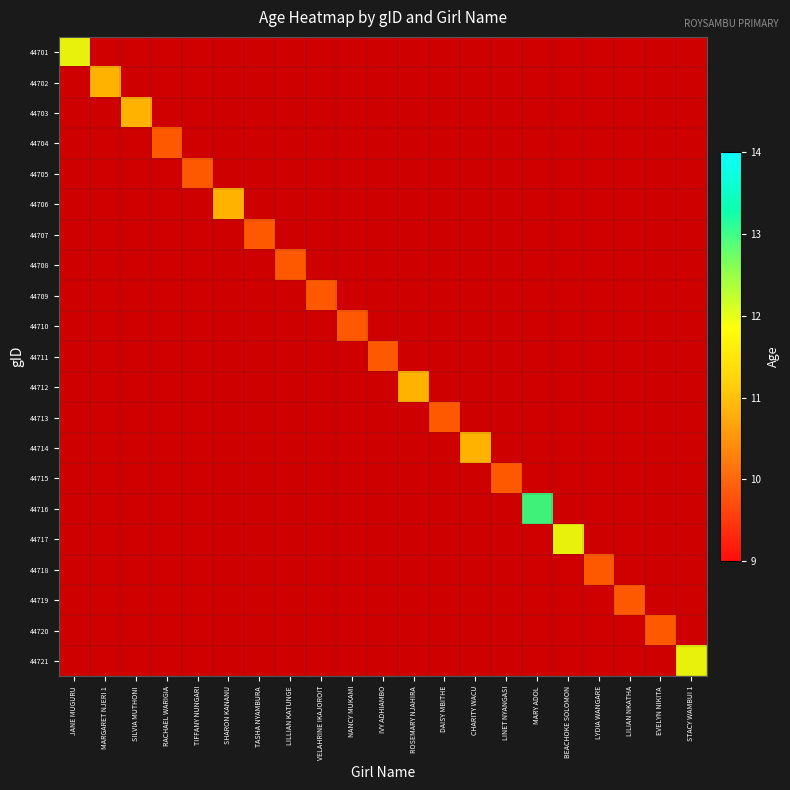

Which has a higher value, EVELYN NIKITA or LILIAN NKATHA?

LILIAN NKATHA